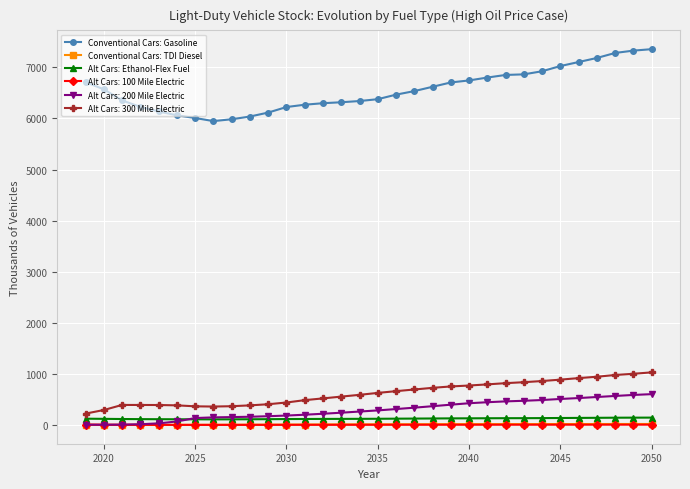

What is the maximum value shown in the chart?

7356.6